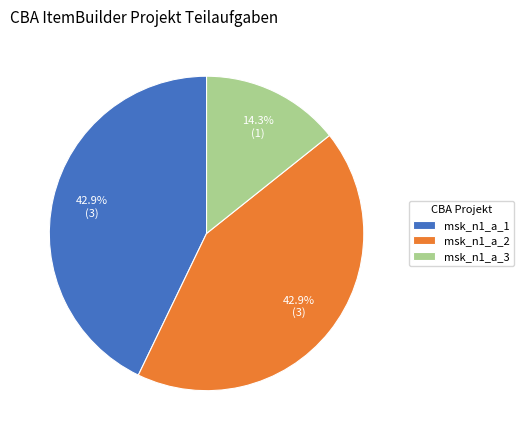

Approximately how many times larger is the value at msk_n1_a_3 compared to msk_n1_a_1?

0.3